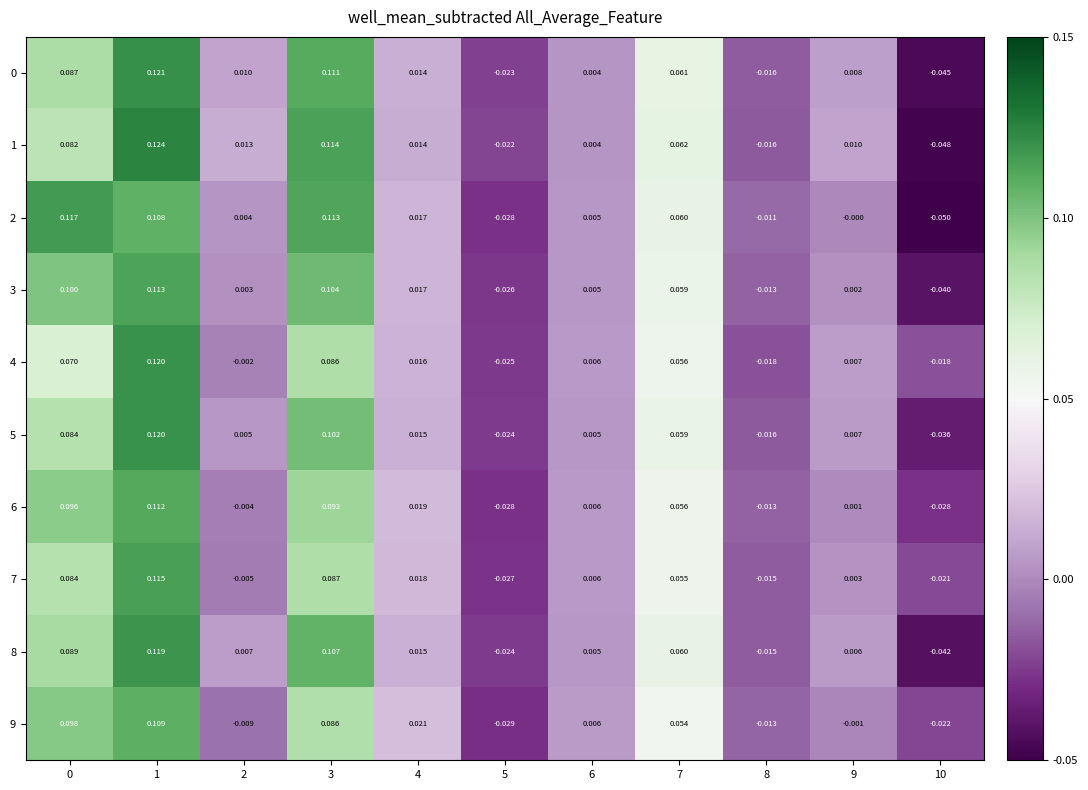

Is the value of 4 at 5 greater than the value of 1 at 6?

No